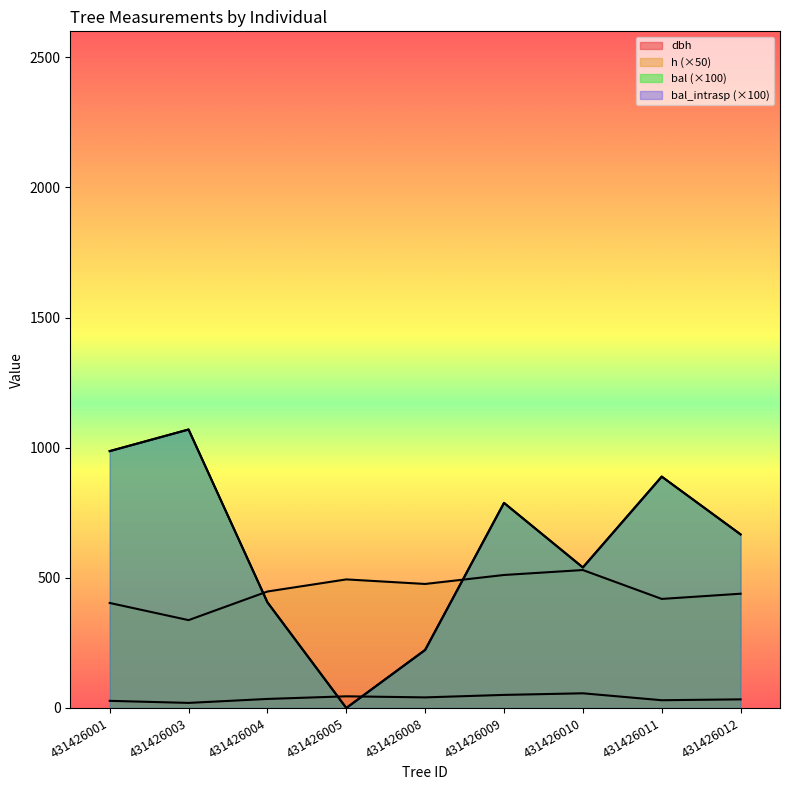

What is the difference between the second highest and second lowest values in the bal_intrasp series?

764.0